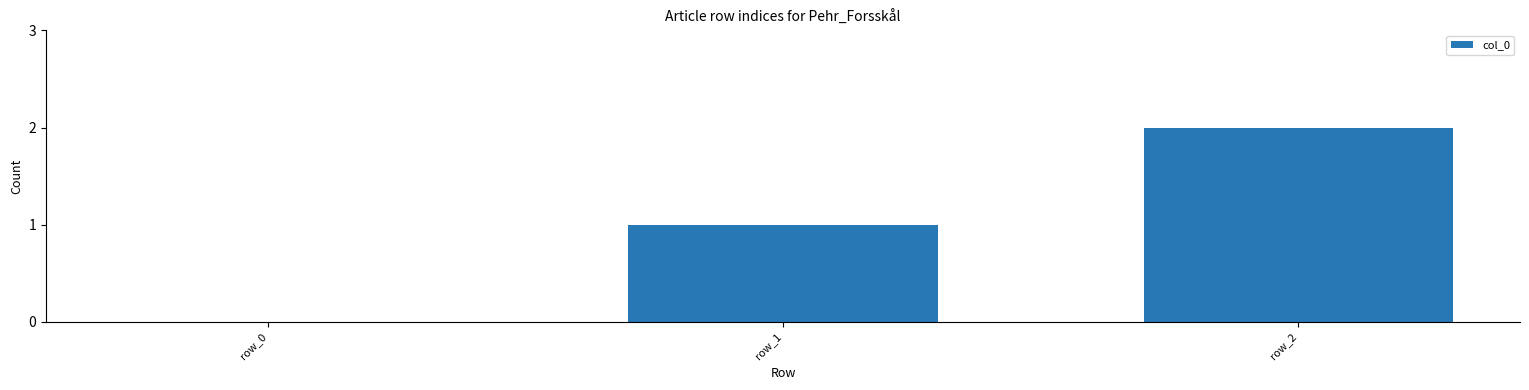

Reading left to right, what are all the values shown in this chart?

row_0=0	row_1=1	row_2=2